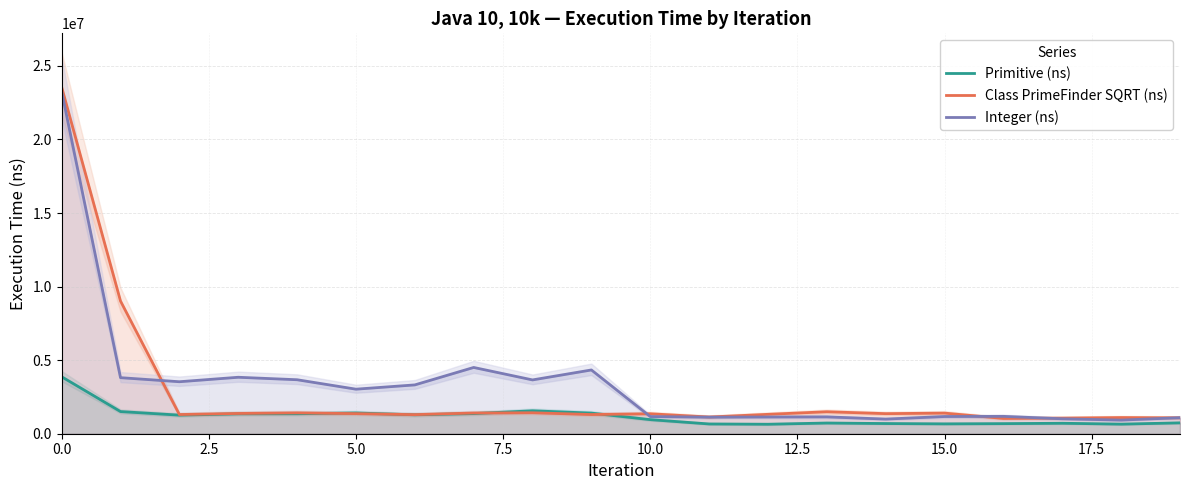

What is the highest value of the Primitive (ns) series?

3872100